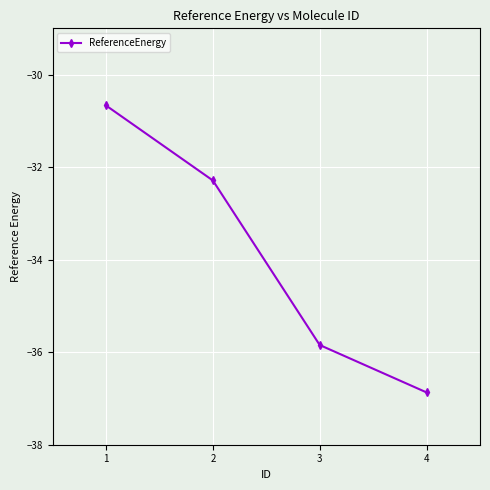

The chart shows a value of -36.9 at 4. True or false?

True